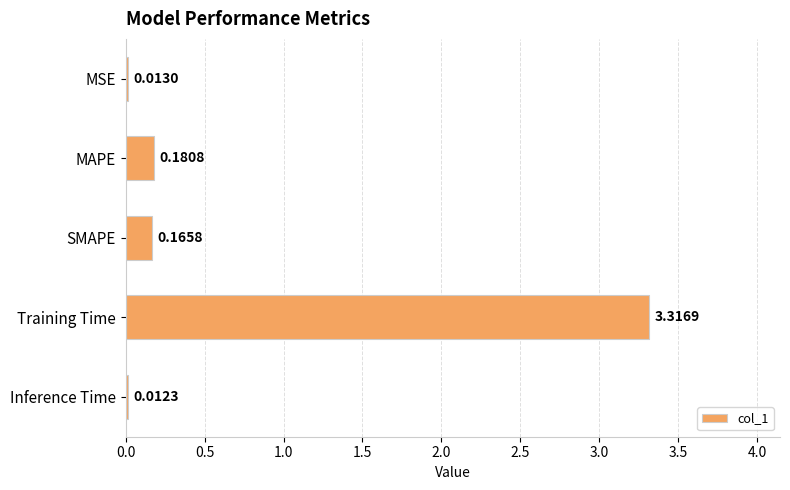

At which label is the value closest to 1?

MAPE